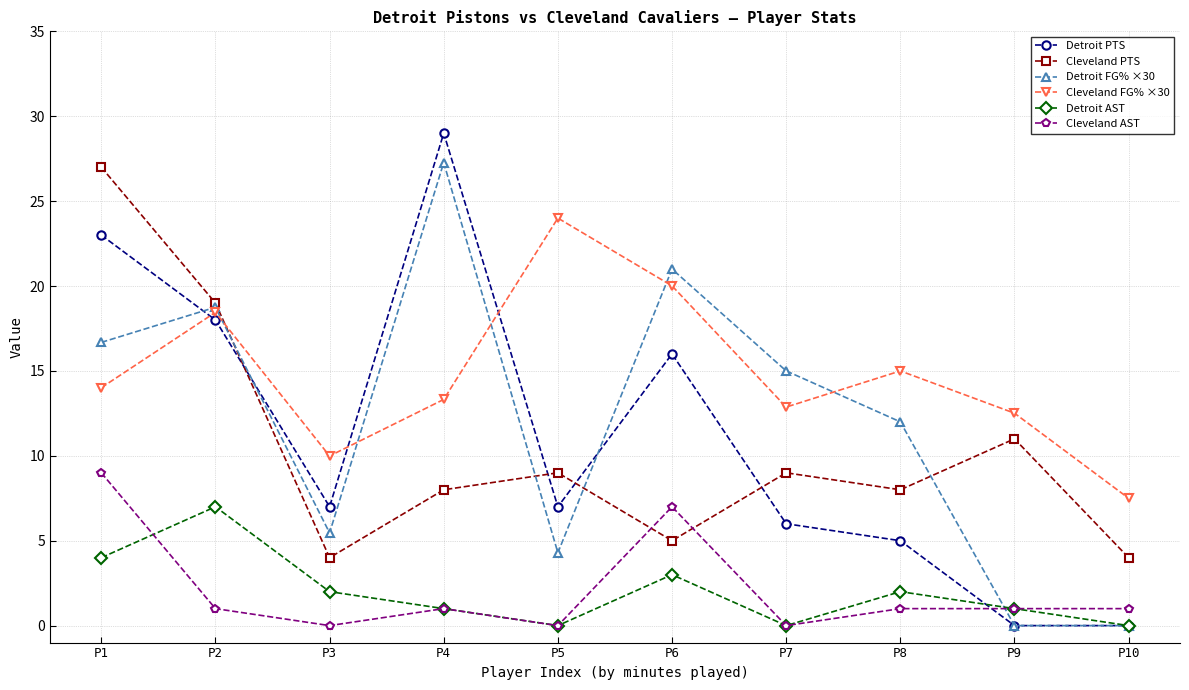

At which label does Detroit PTS reach its peak?

P4